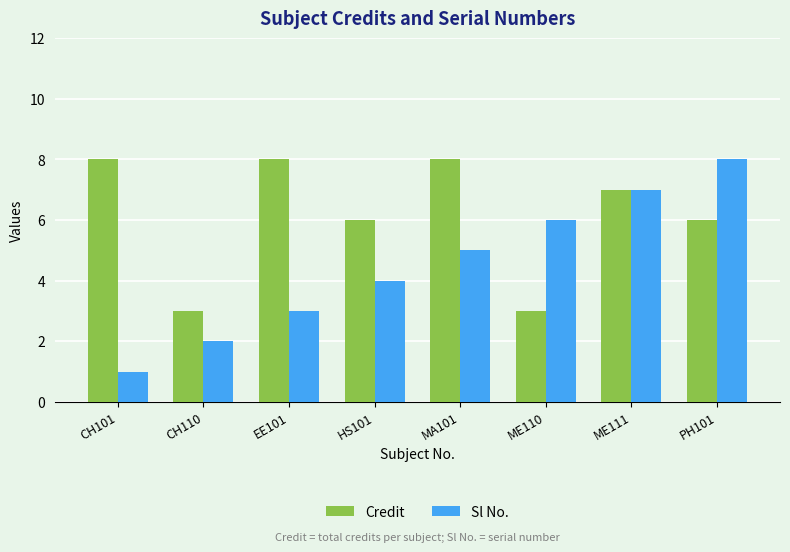

What is the difference between the highest and lowest values at HS101?

2